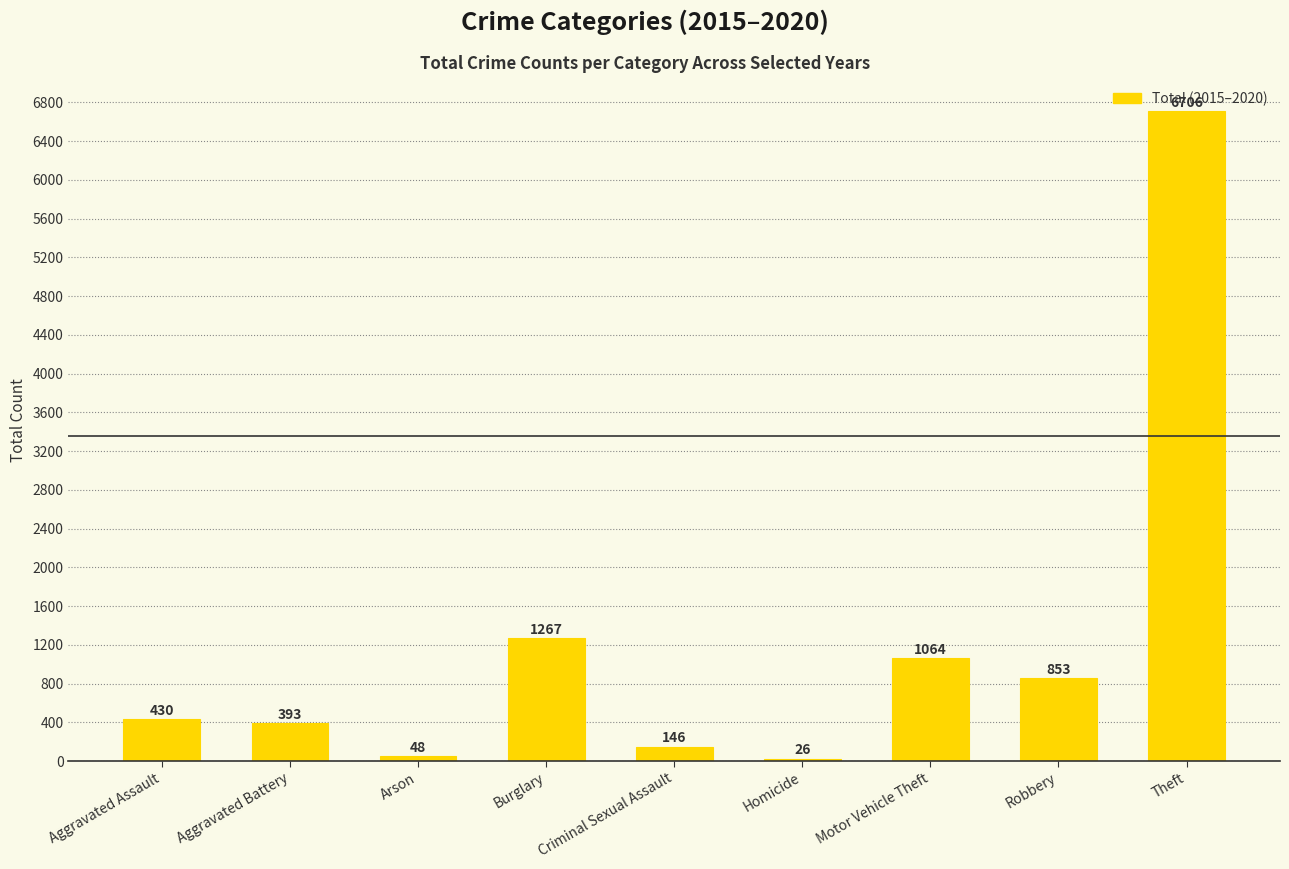

What is the average value?

1215